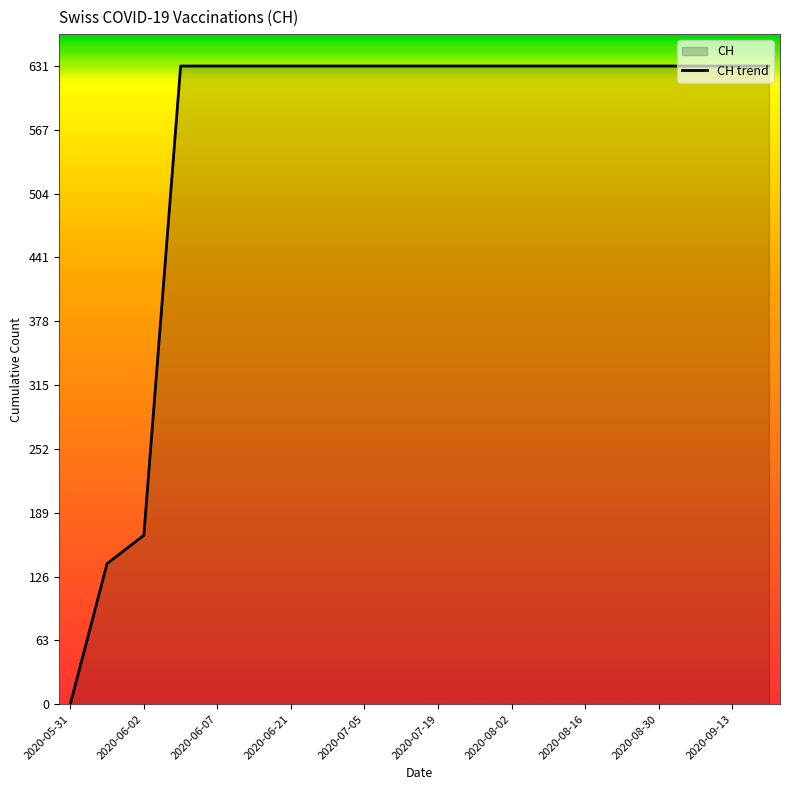

The value at 2020-07-05 is 631. True or false?

True